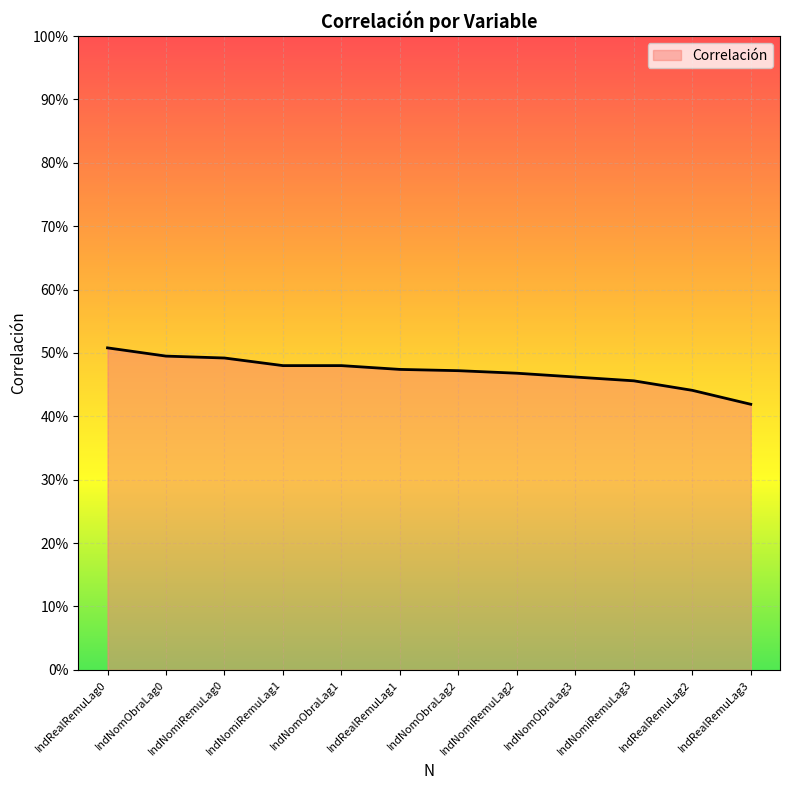

Which label corresponds to the largest value in the chart?

IndRealRemuLag0